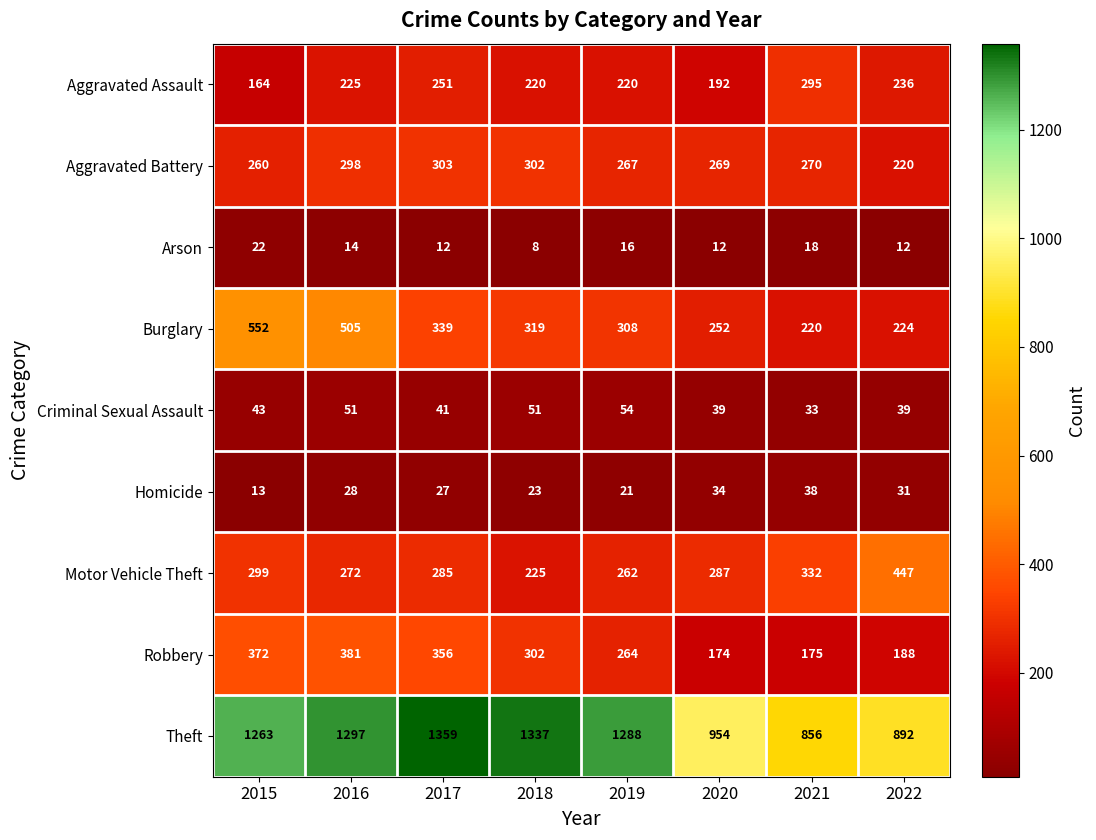

What is the sum of the Aggravated Assault values at 2019 and 2016?

445